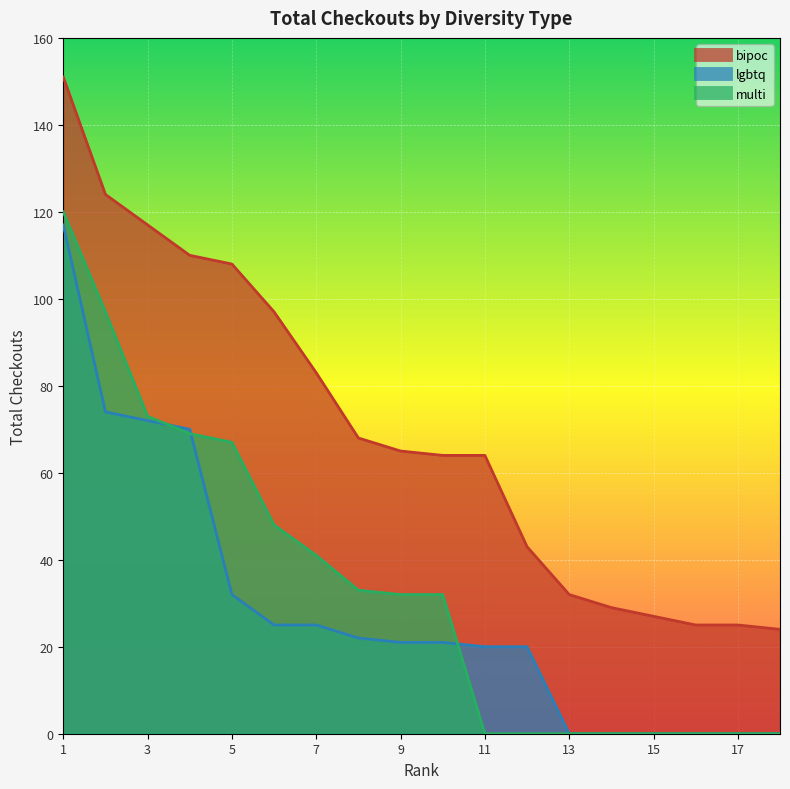

Count the number of data series in this chart.

3